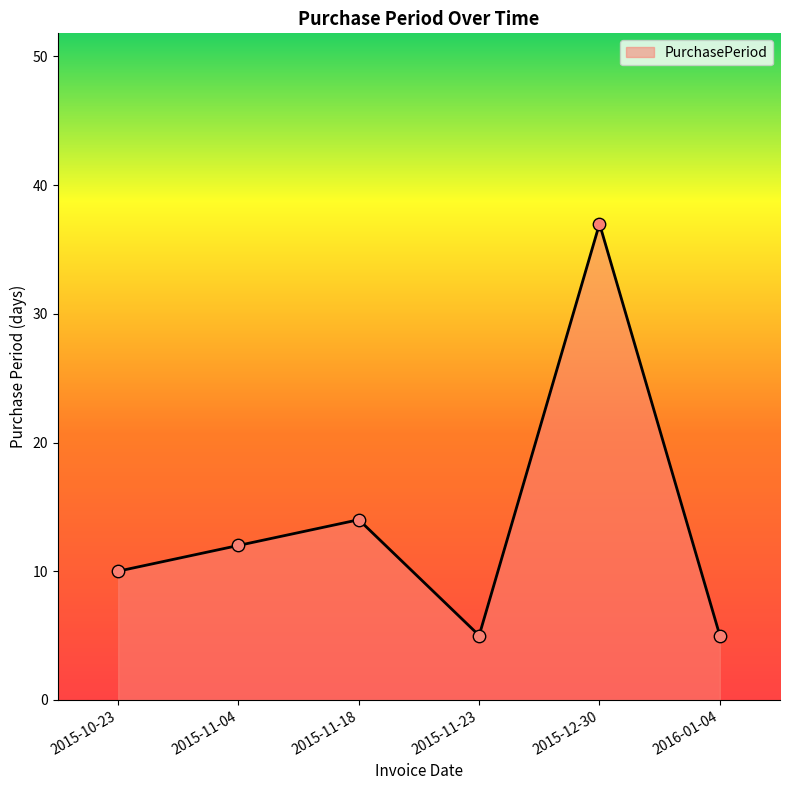

Approximately how many times larger is the value at 2015-10-23 compared to 2016-01-04?

2.0